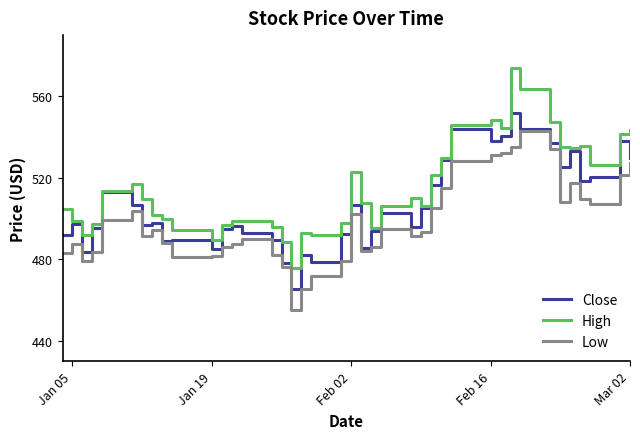

List the series in order of their peak value, lowest first.

Low, Close, High